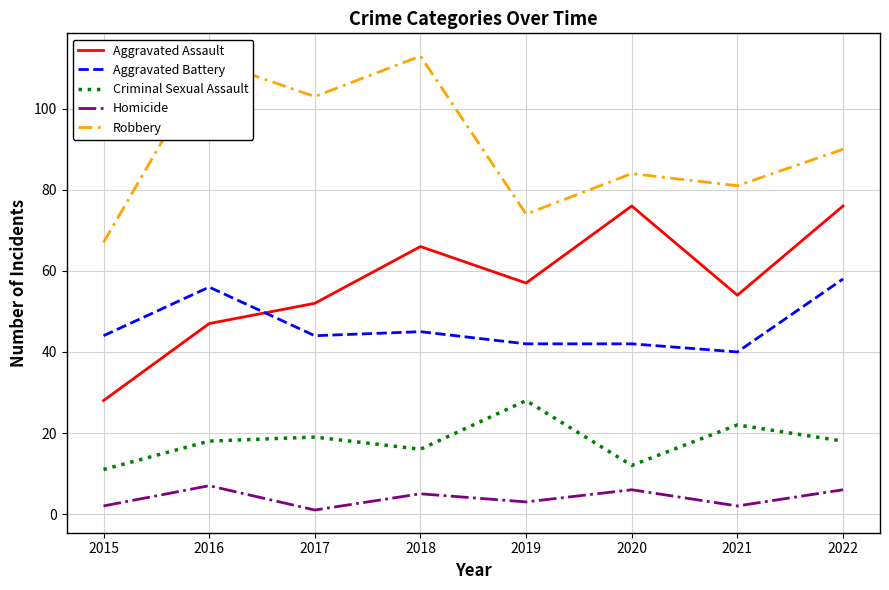

Which category has the lowest value in the Robbery series?

2015